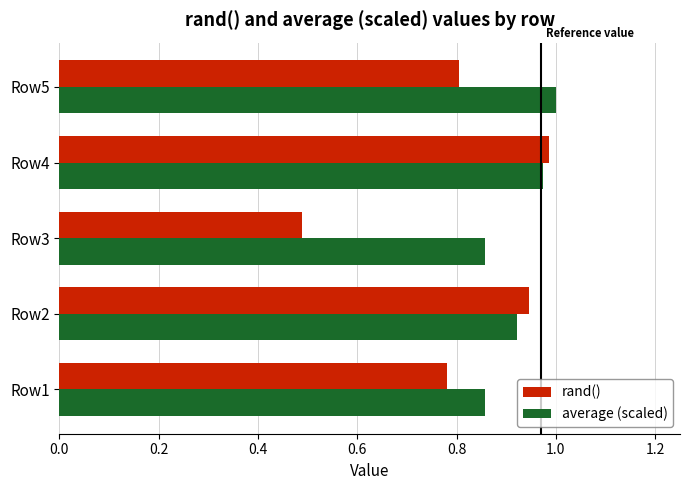

The value of average (scaled) at Row4 is 1.0. True or false?

True